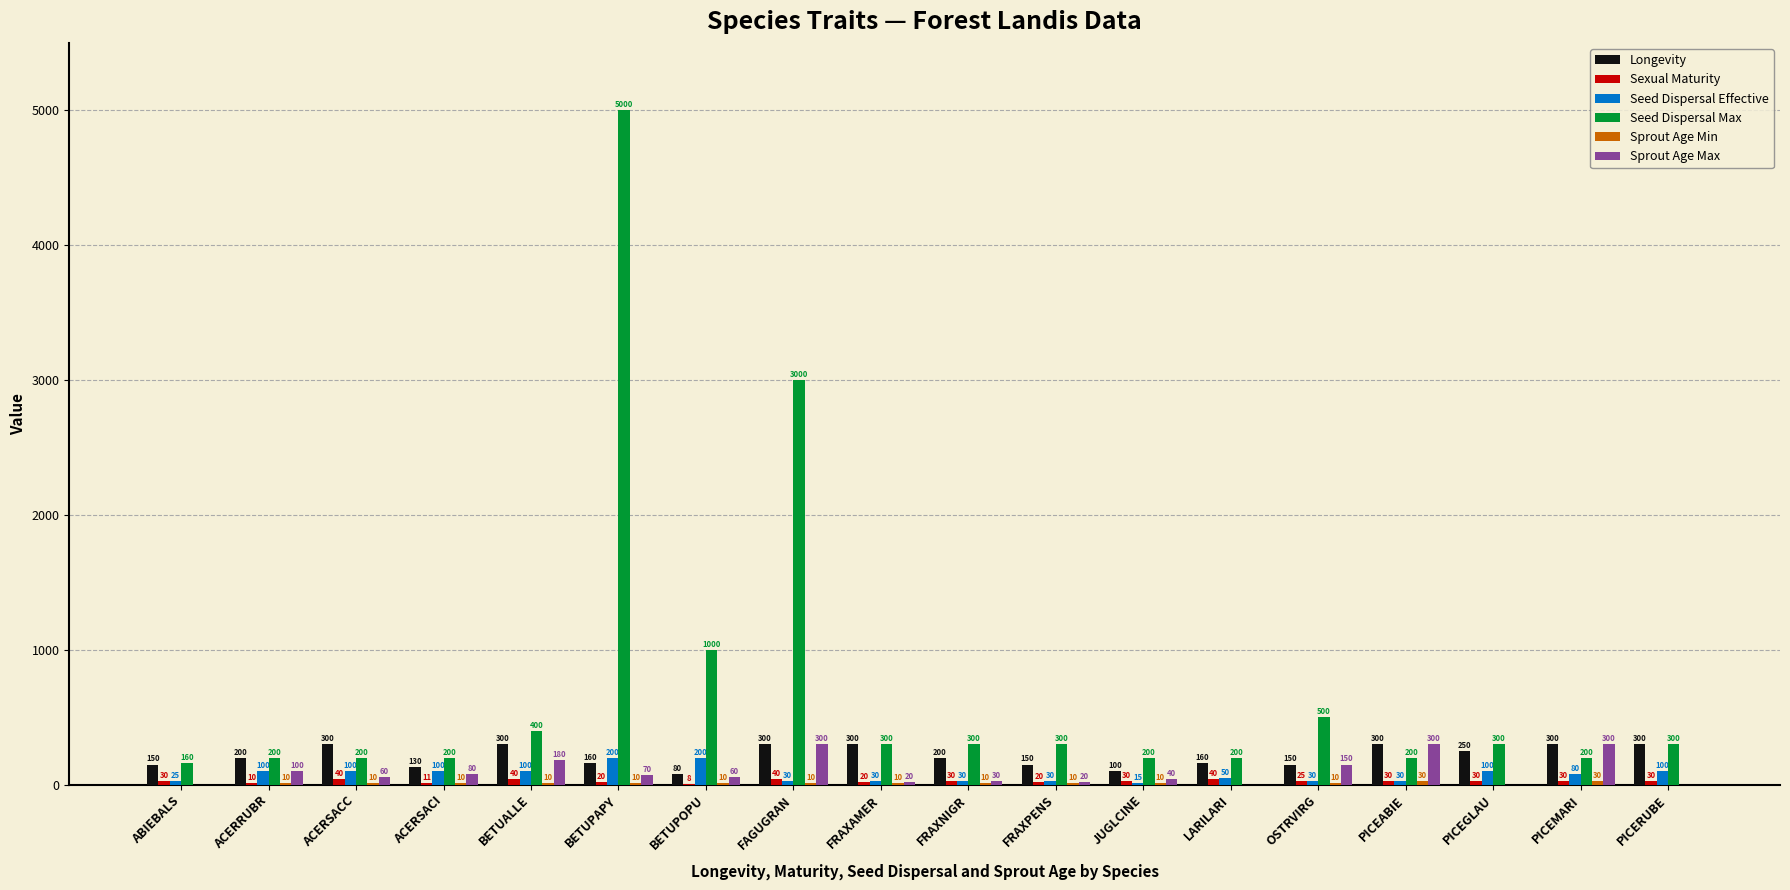

Between BETUPOPU and PICEMARI, which series saw the biggest shift?

Seed Dispersal Max